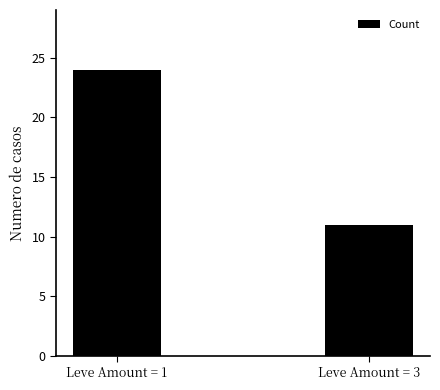

What is the average value?

18